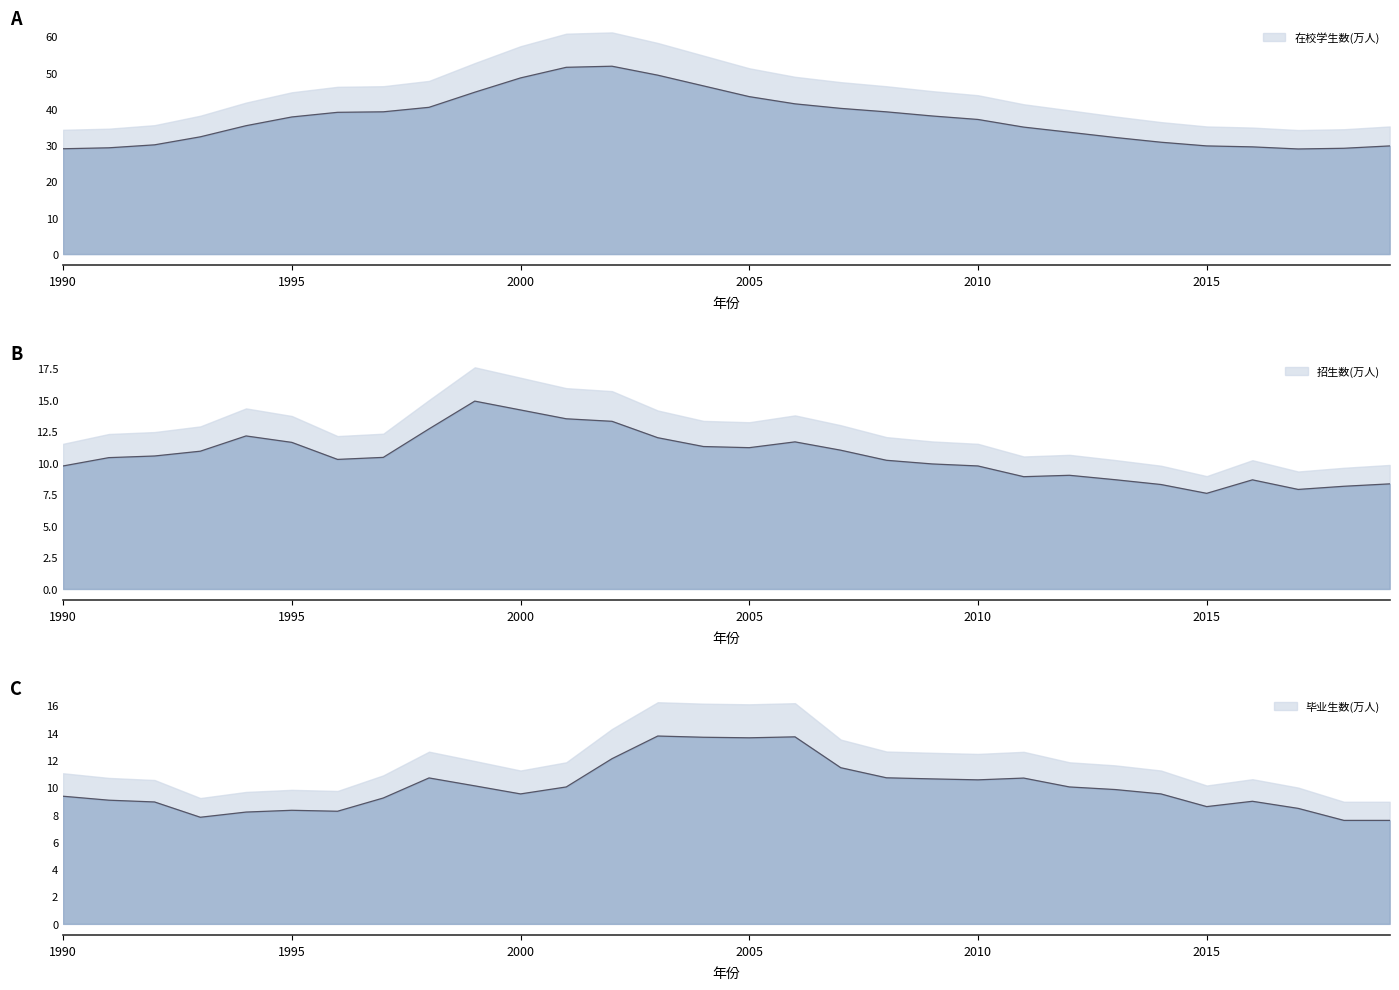

True or false: 毕业生数(万人) has a value of 13.7 at 2006.

True